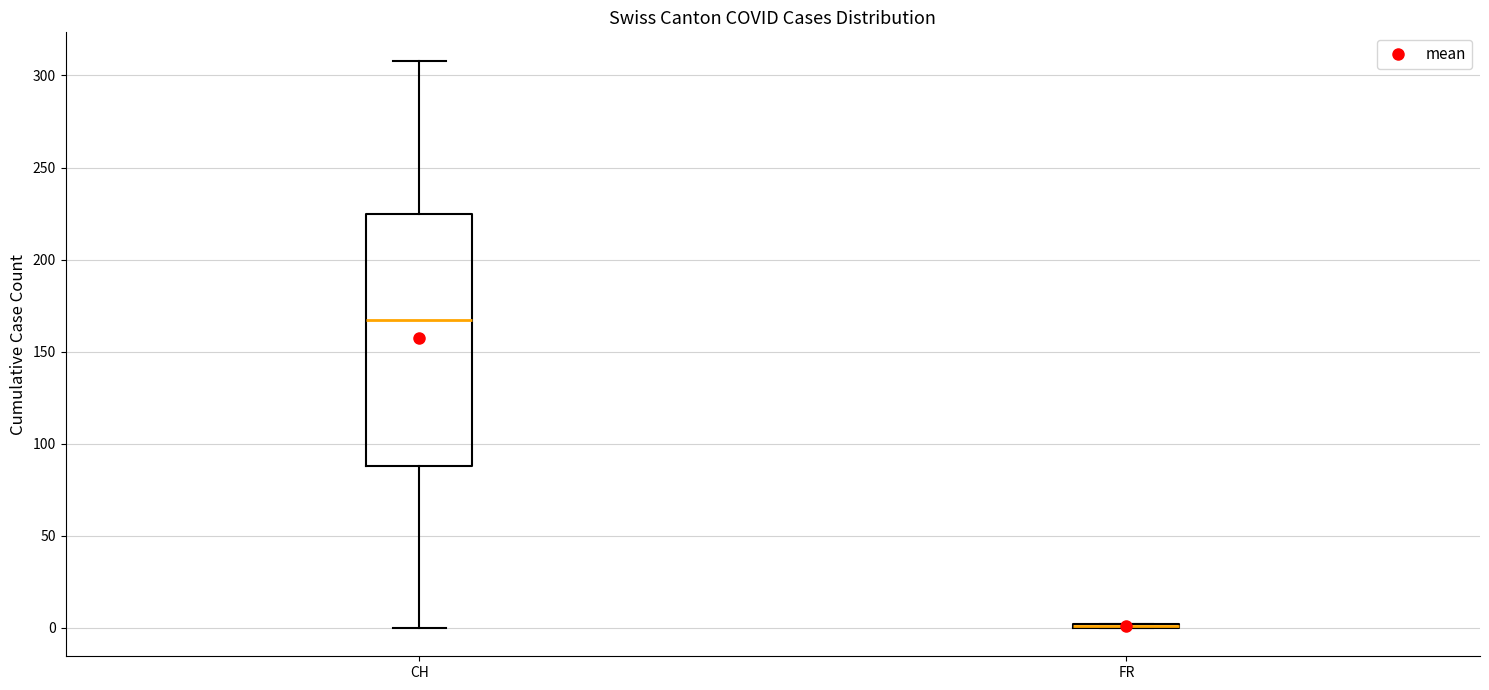

Where is the upper edge of the box for CH on the y-axis? The values are not printed on the chart, so give them approximately, as read against the axis.

225